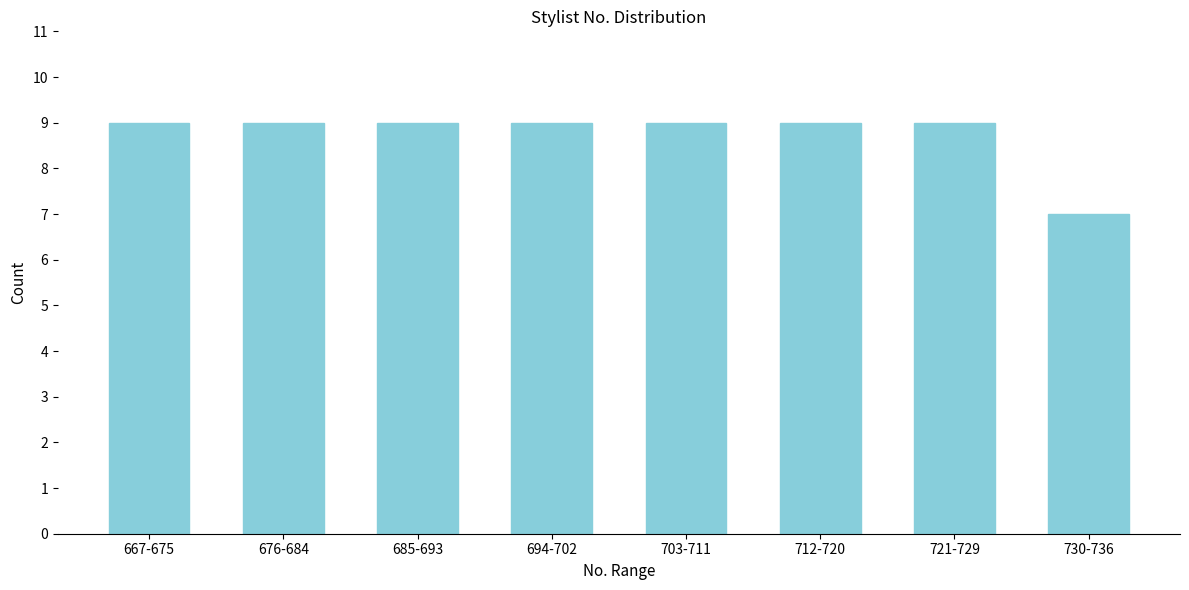

Reading right to left, list all the values displayed in this chart.

7	9	9	9	9	9	9	9